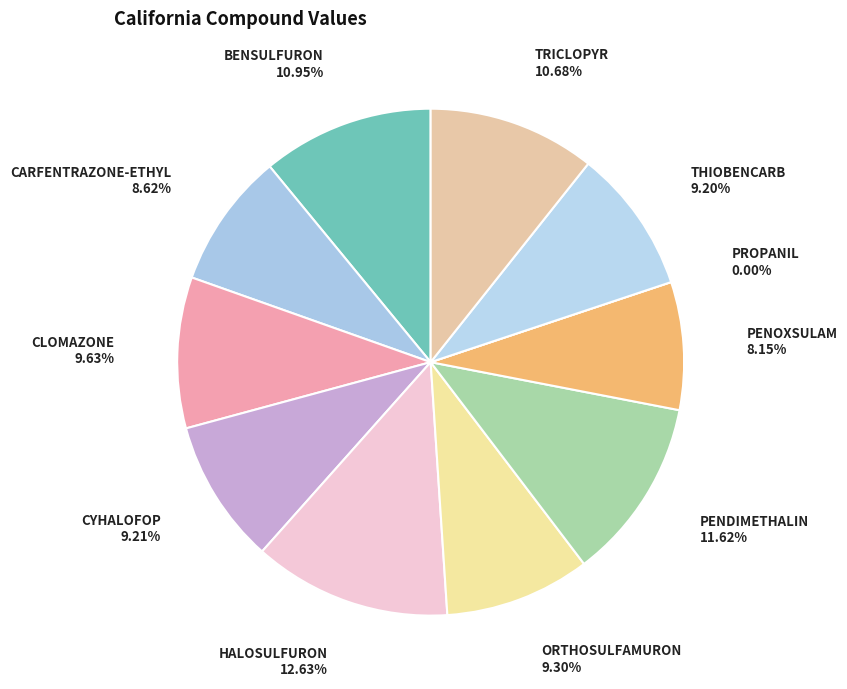

To the nearest percent, what is the combined percentage of PENOXSULAM and CYHALOFOP?

17%